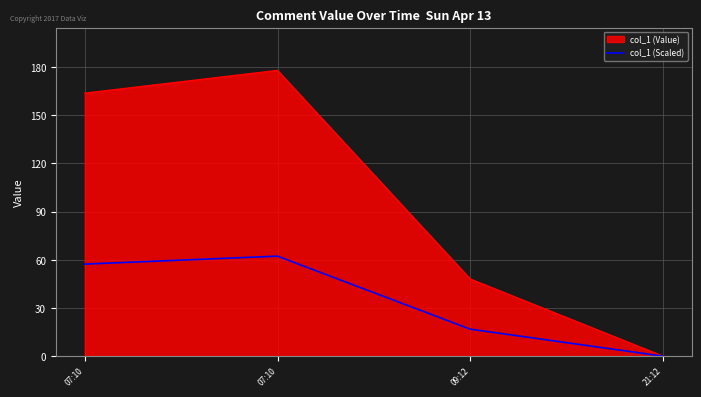

Reading right to left, what are all the values shown in this chart?

21:12=0.0	09:12=16.8	07:10=62.2	07:10=57.3